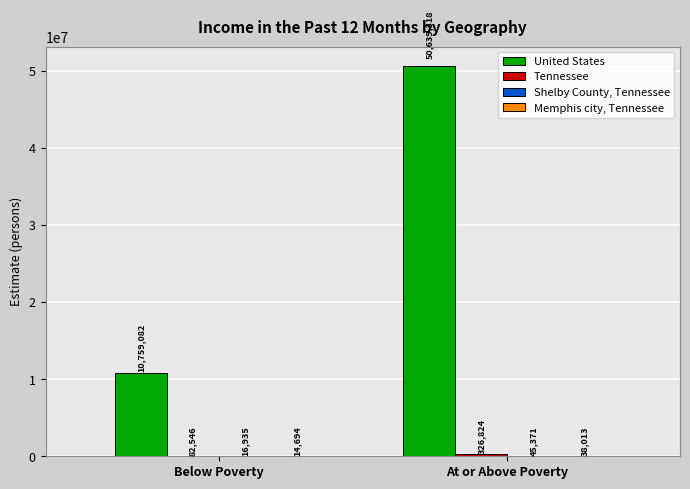

At which category does the chart reach its peak across all series?

At or Above Poverty